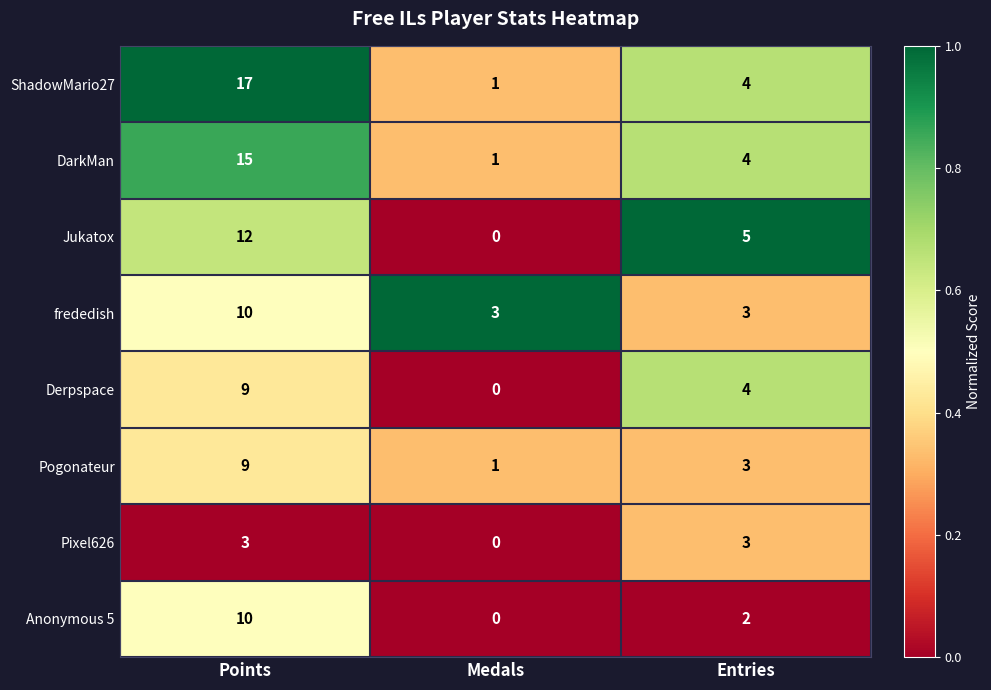

Where is Anonymous 5 nearest to the value 5?

Entries